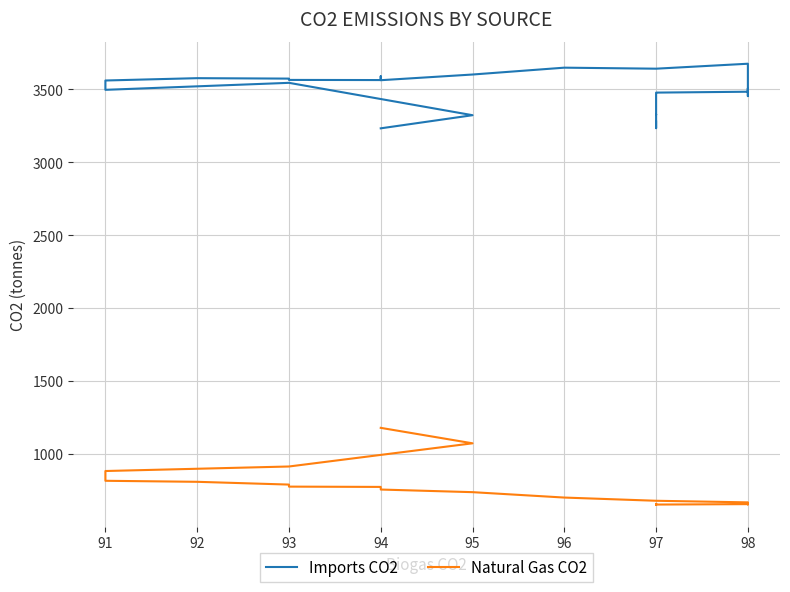

What is the total value across all series at 95?

4394